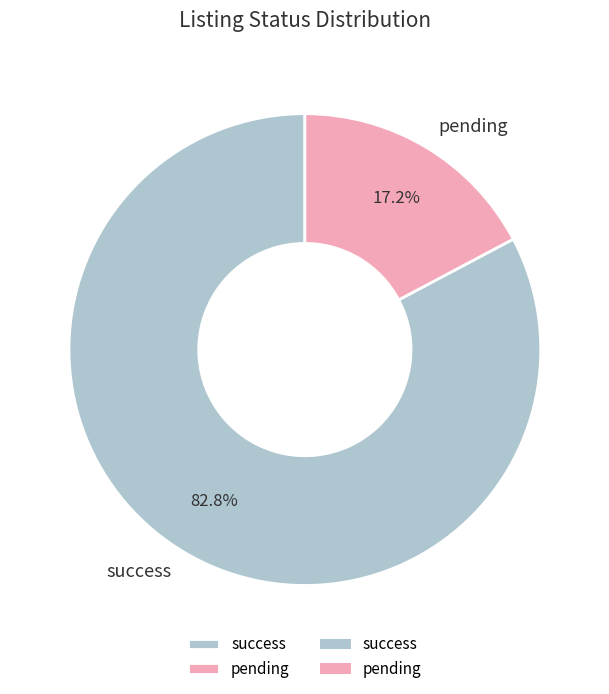

How many segments does this pie chart have?

2